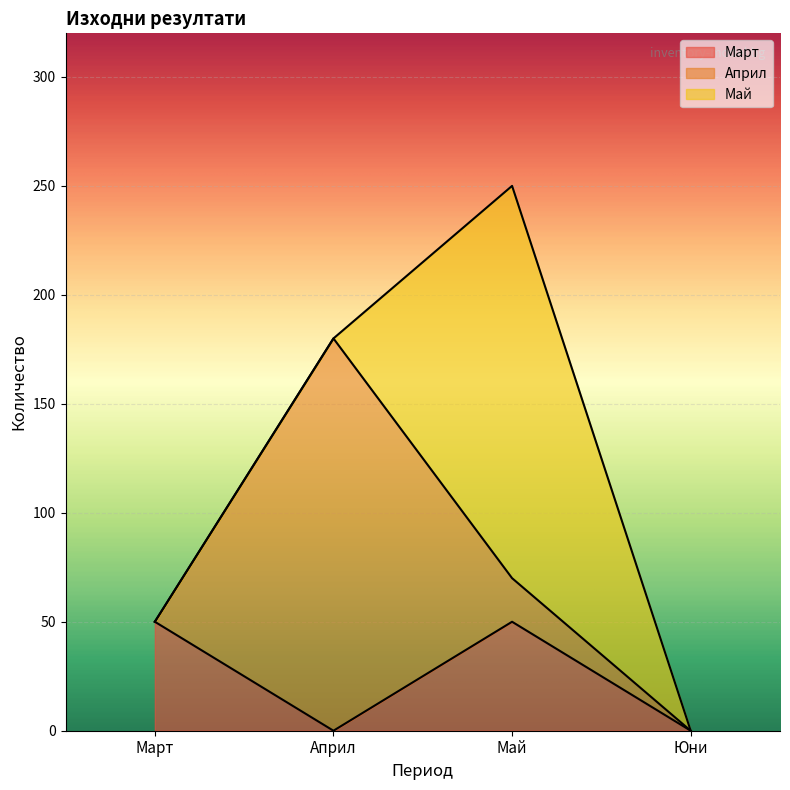

List the labels in order of Март value, smallest first.

Април, Юни, Март, Май